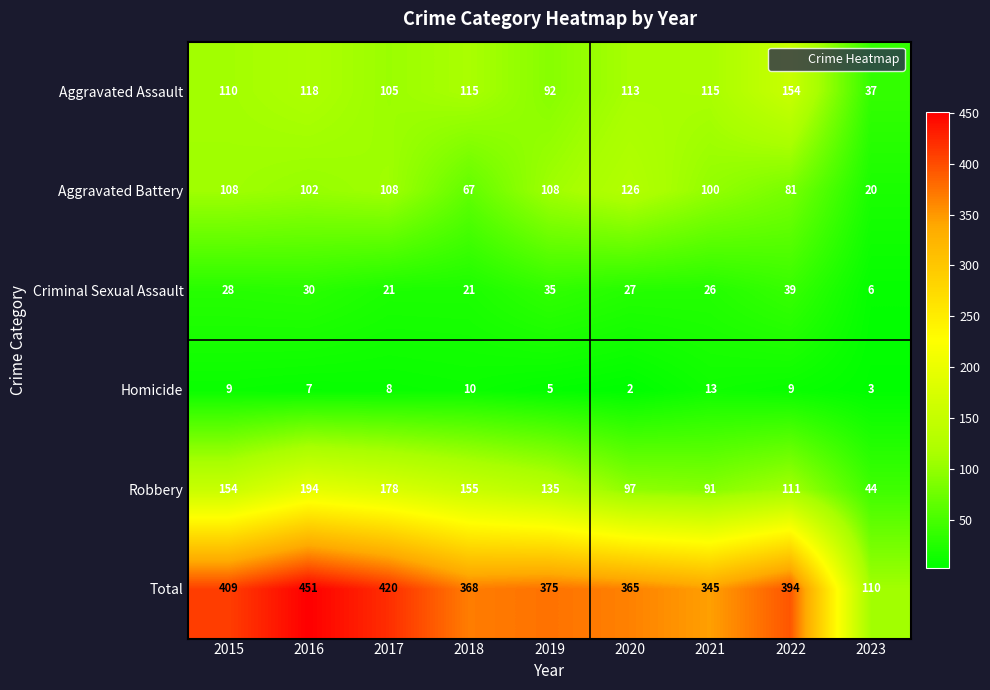

Which series has the largest range (max minus min)?

Total